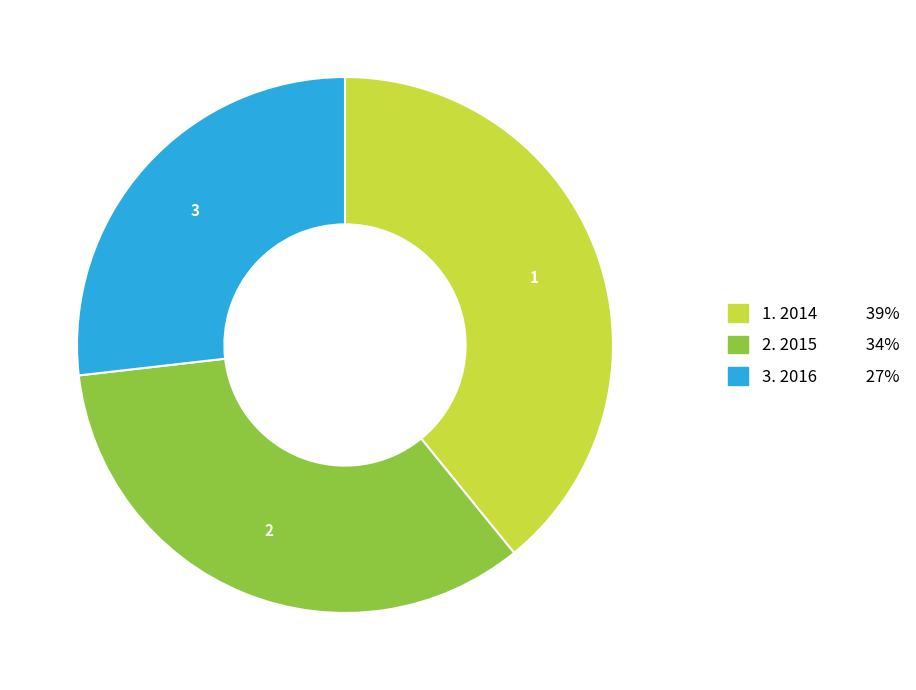

Does any single category account for the majority?

No